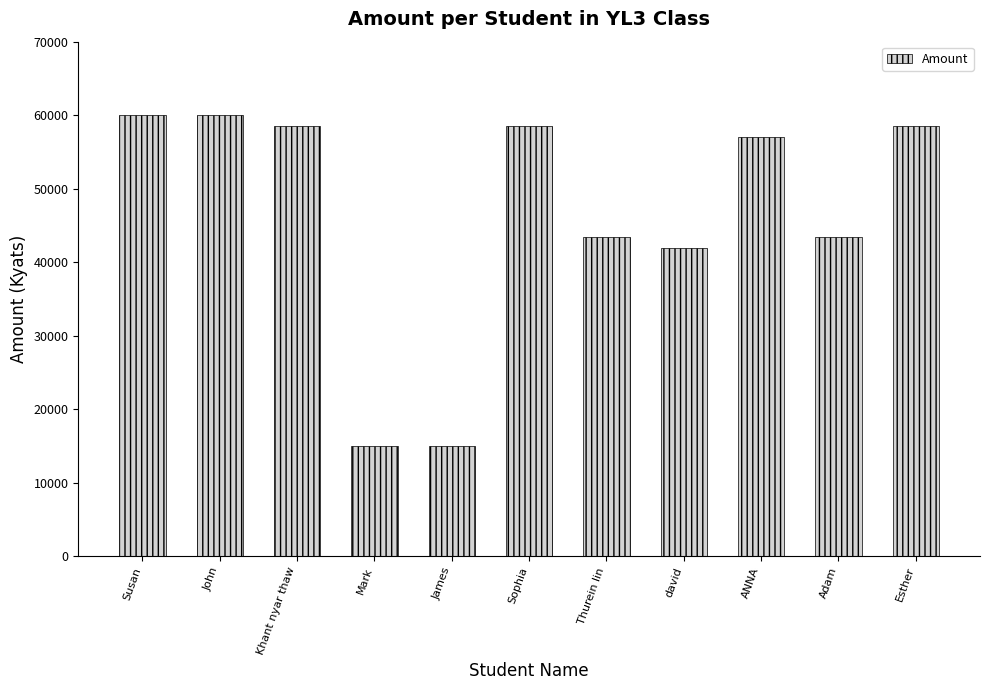

How many bars are there in total?

11